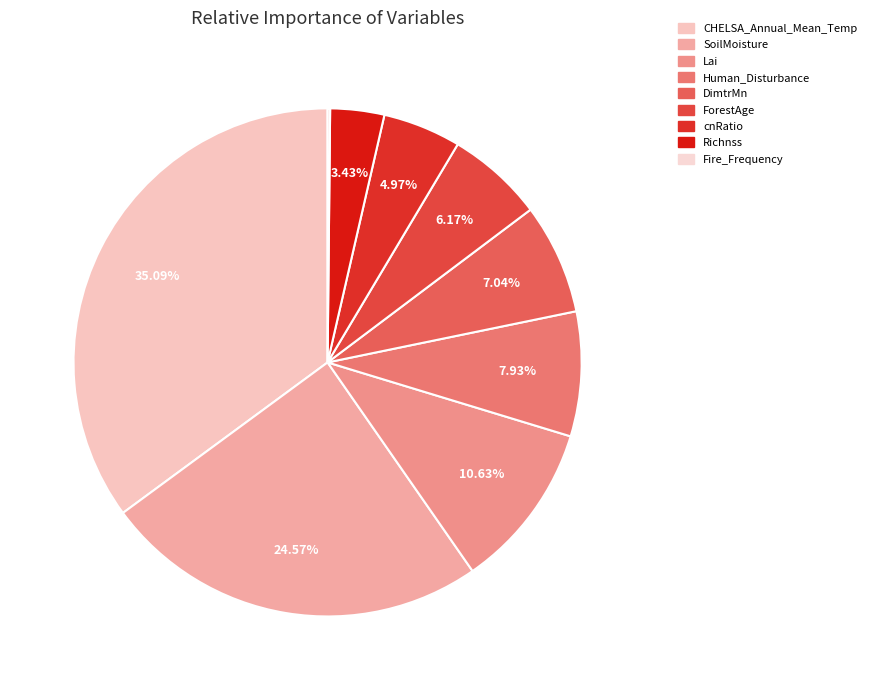

To the nearest percent, what is the average slice percentage?

11%